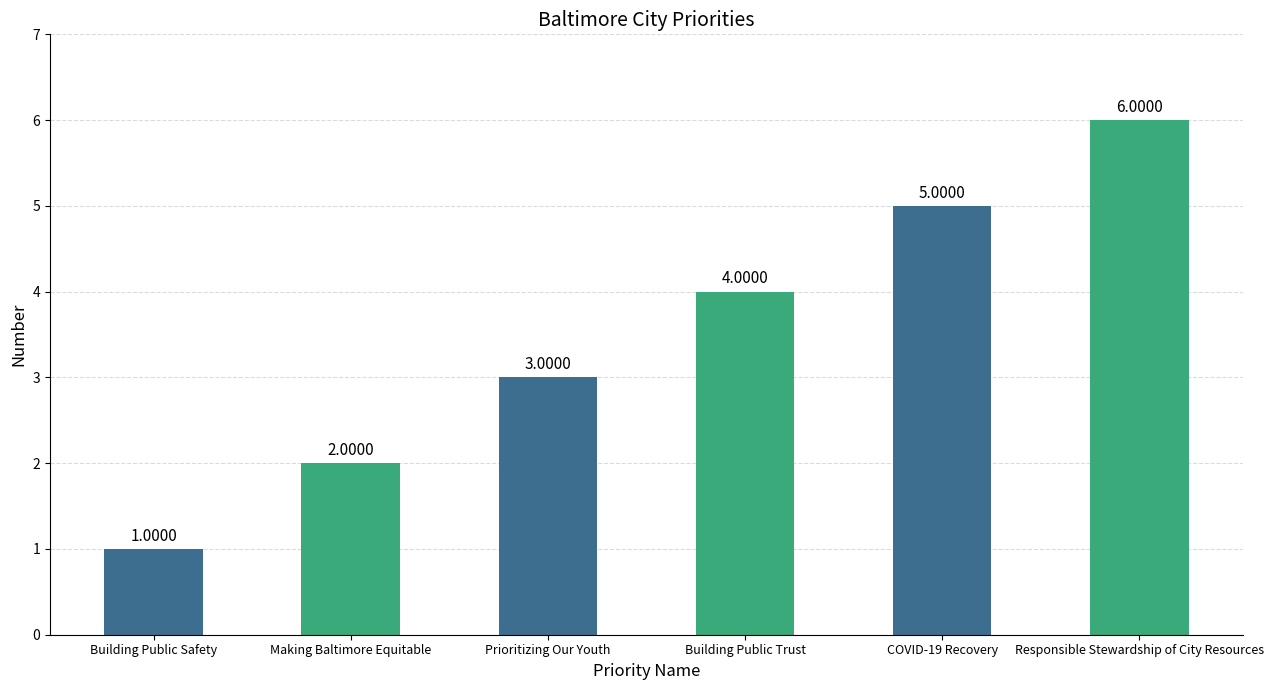

Where is the data nearest to the value 3?

Prioritizing Our Youth